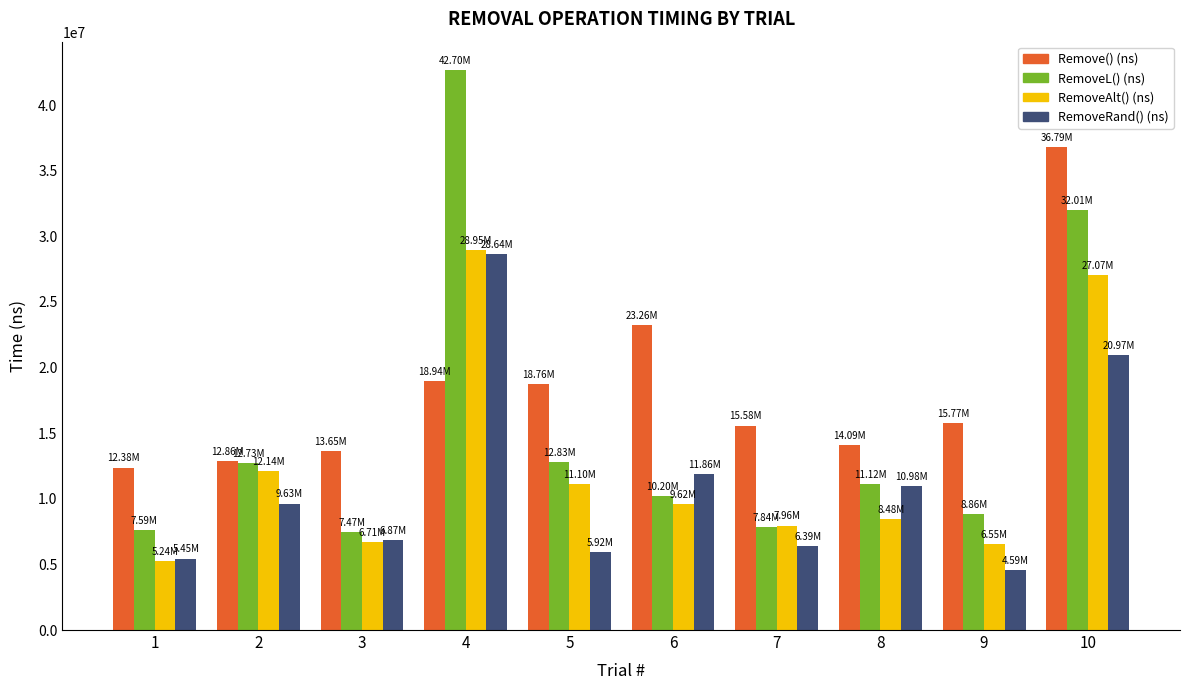

Are the bars horizontal?

No